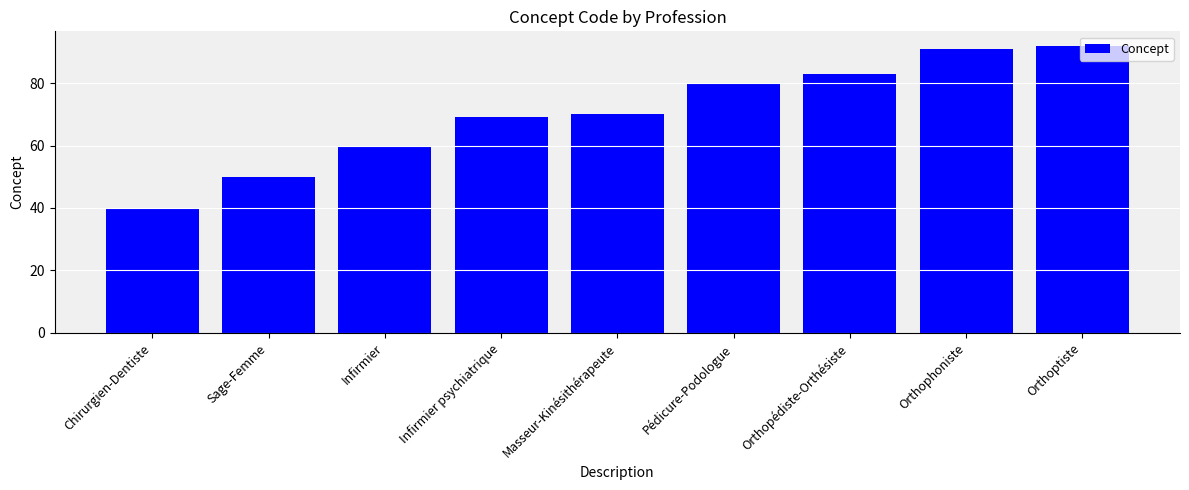

Rank the categories by value from highest to lowest.

Orthoptiste, Orthophoniste, Orthopédiste-Orthésiste, Pédicure-Podologue, Masseur-Kinésithérapeute, Infirmier psychiatrique, Infirmier, Sage-Femme, Chirurgien-Dentiste